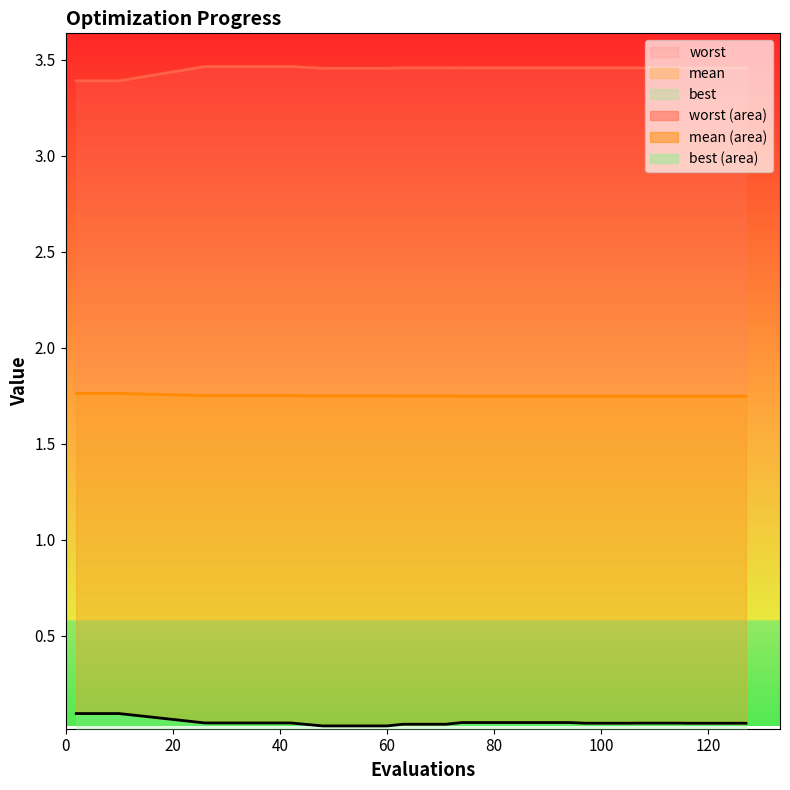

True or false: worst has more than 2 points higher than both neighbors.

False